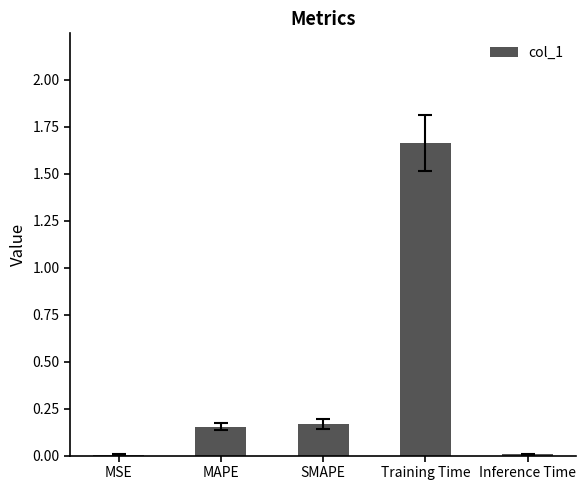

True or false: the data shows 0.0 at MSE.

True